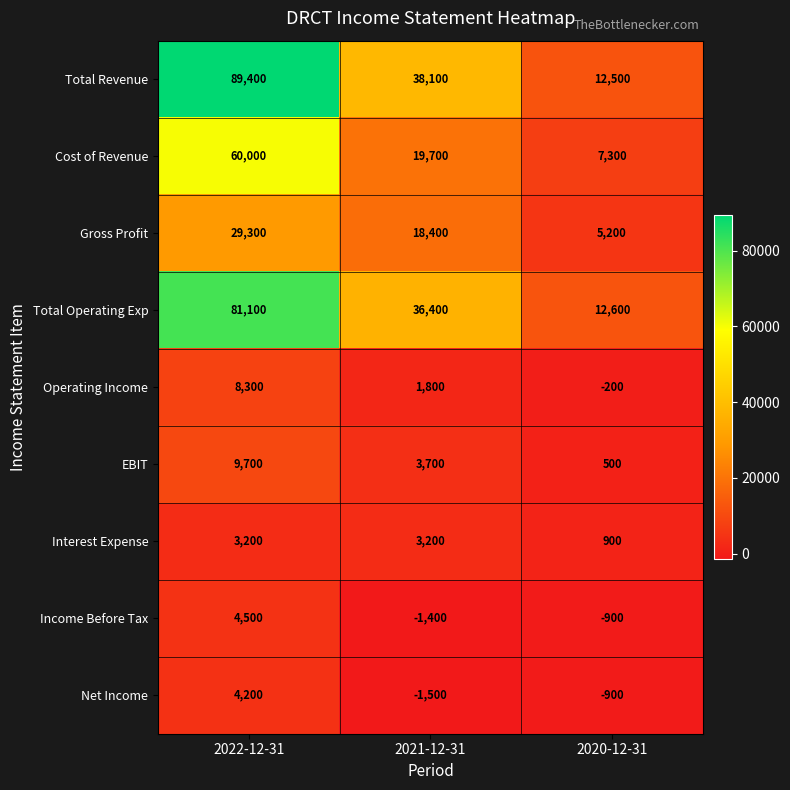

Count the Net Income values in the range -1500 to 4200.

3